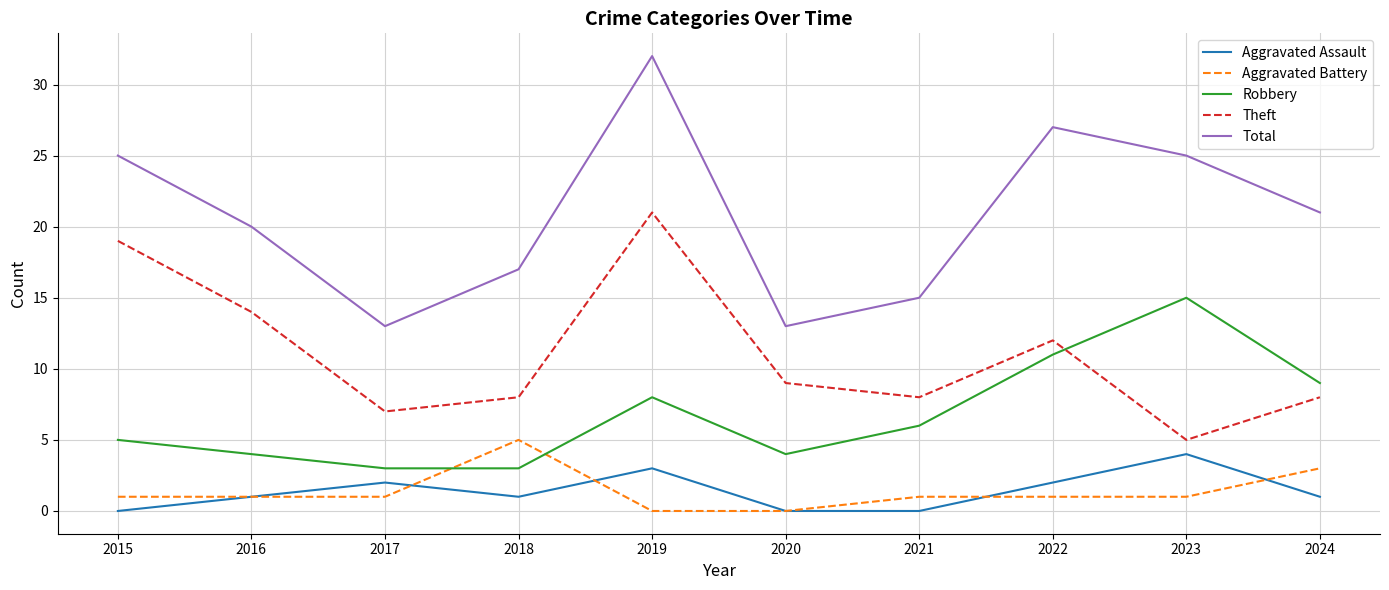

What are all the series names shown in the legend?

Aggravated Assault, Aggravated Battery, Robbery, Theft, Total